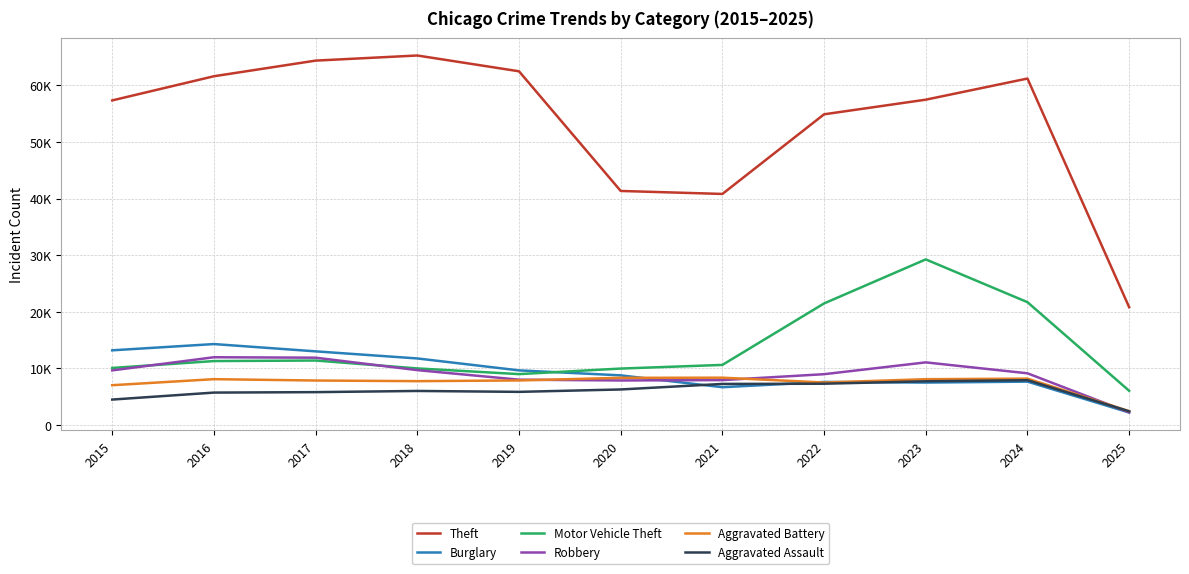

Which category has the lowest value across all series?

2025